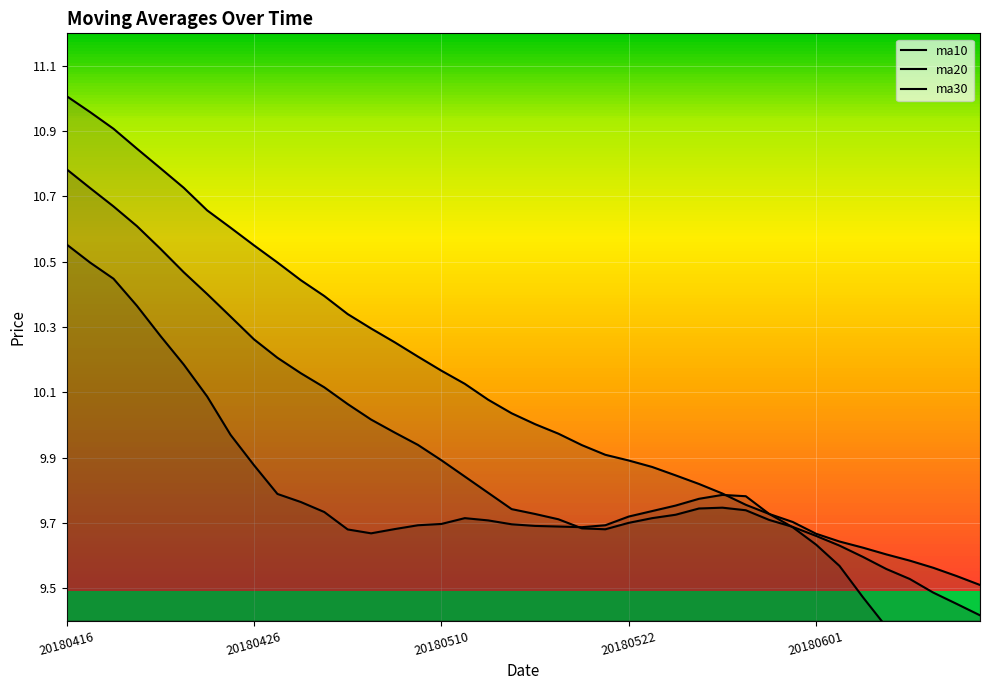

How many lines are shown in the chart?

3